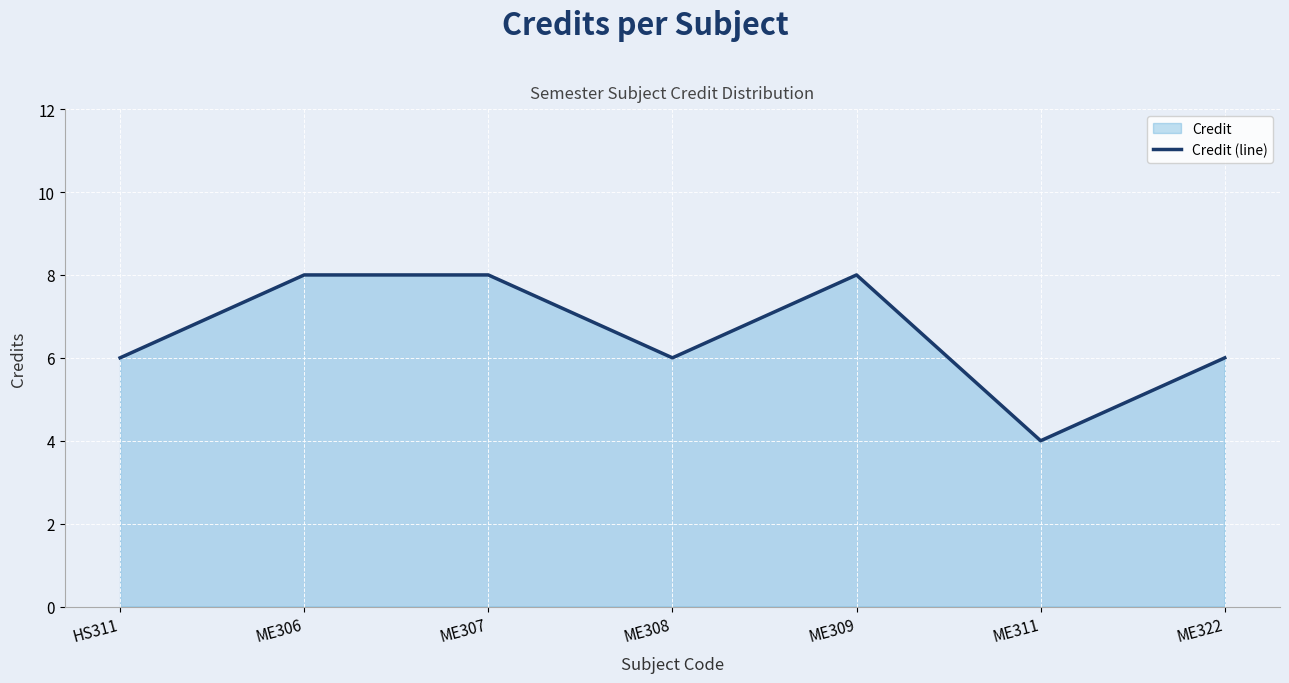

Reading left to right, list all the values displayed in this chart.

HS311=6	ME306=8	ME307=8	ME308=6	ME309=8	ME311=4	ME322=6